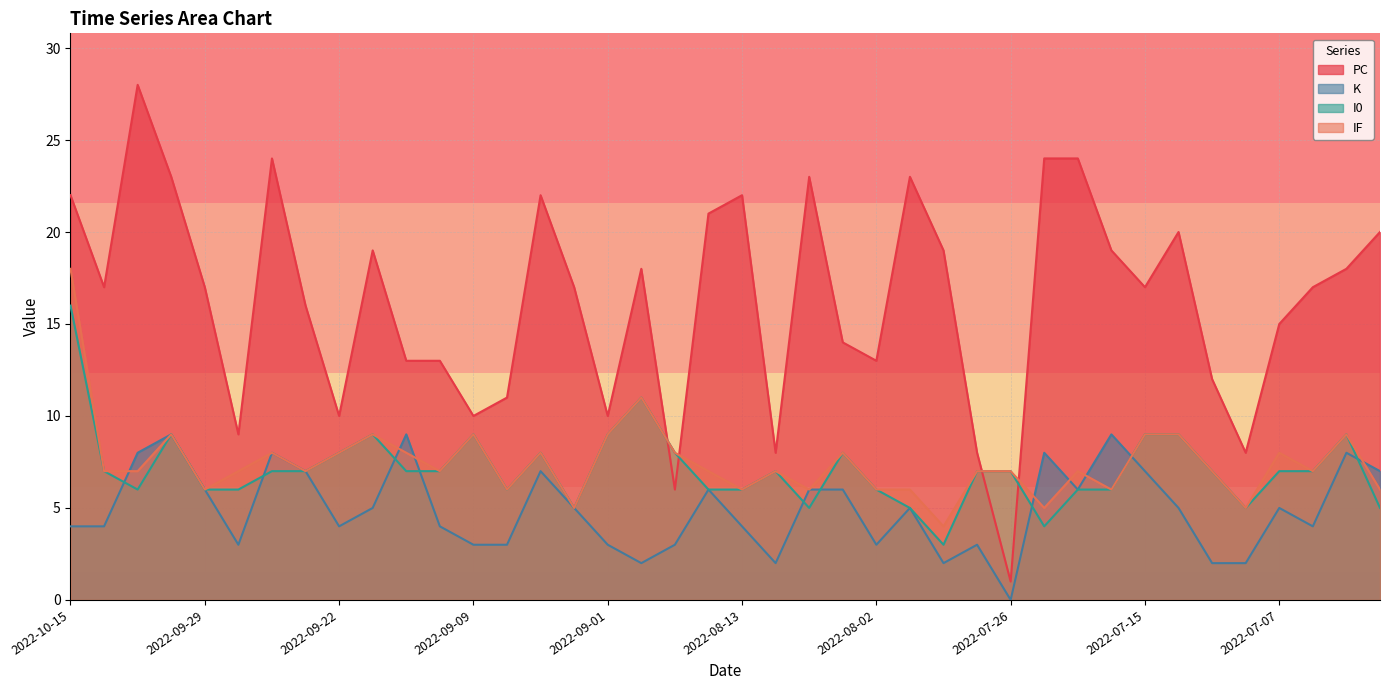

Which category has the highest value in the K series?

2022-10-02